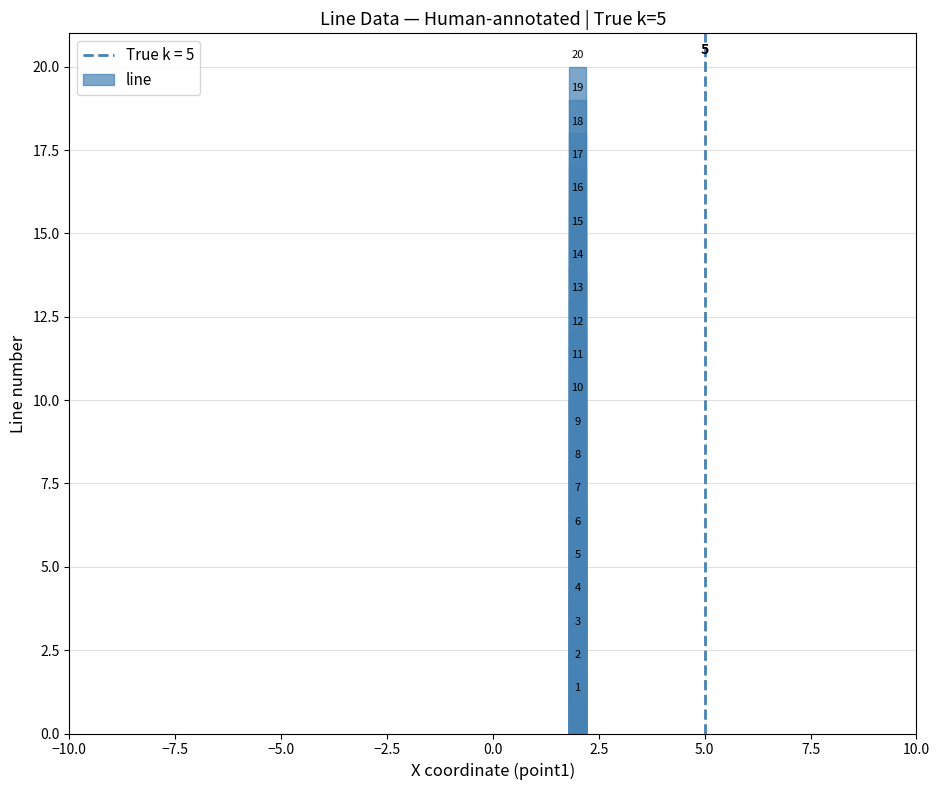

The value at 11 is 18. True or false?

False